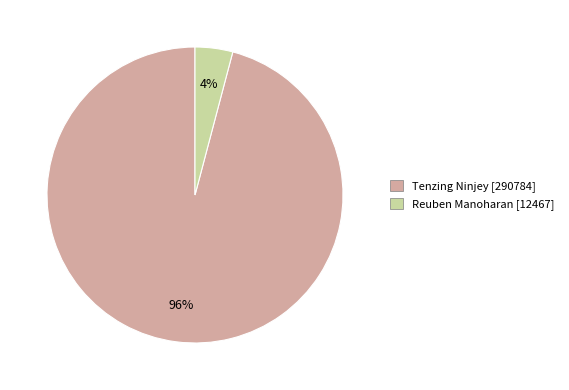

Between Tenzing Ninjey and Reuben Manoharan, which is larger?

Tenzing Ninjey